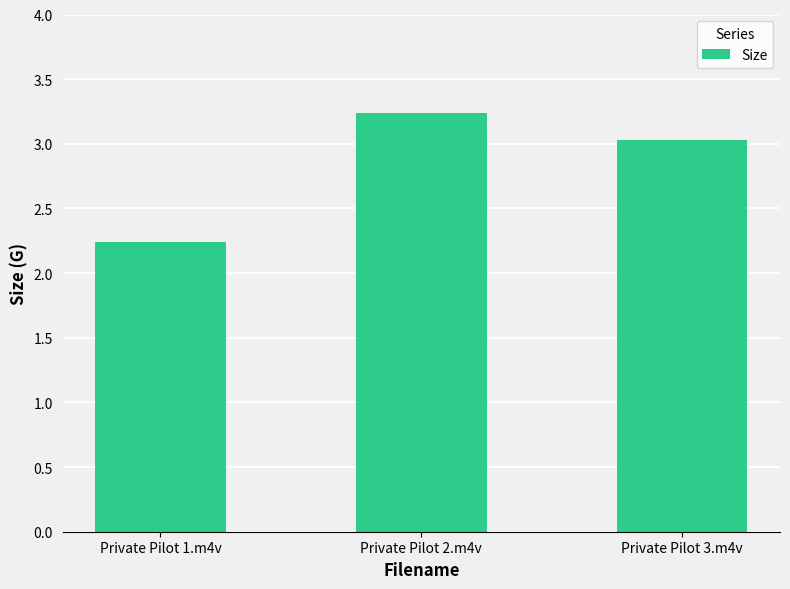

Where is the data nearest to the value 2?

Private Pilot 1.m4v